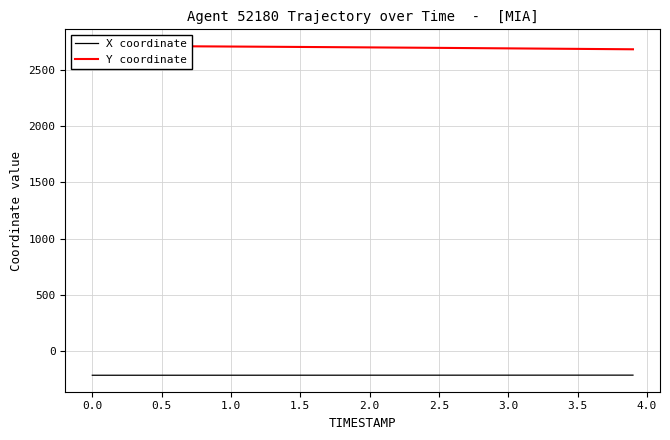

What is the minimum value for X coordinate?

-219.9